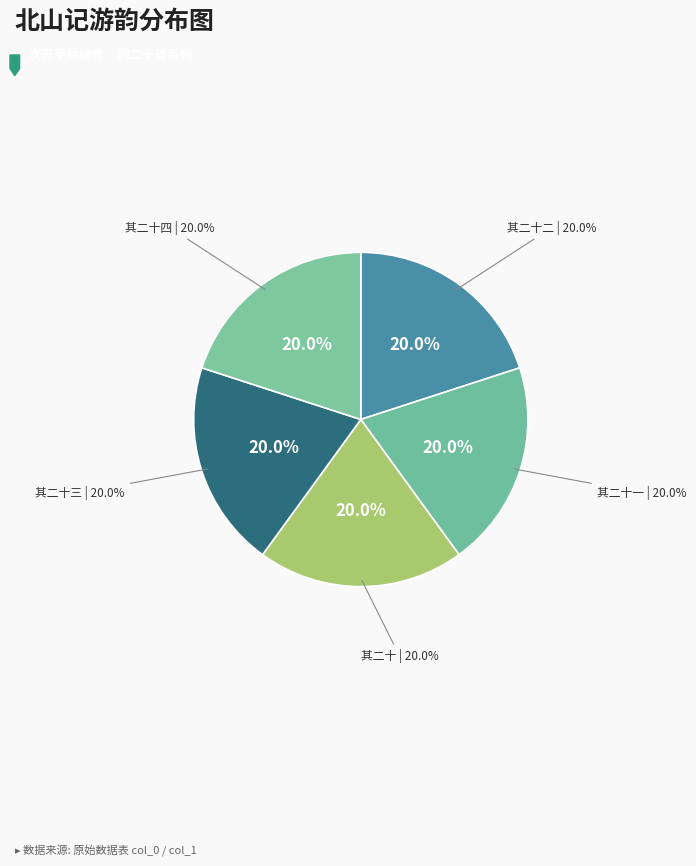

True or false: 次苏平仲编修北山记游韵二十四首 其二十三 accounts for 20% of the total.

True